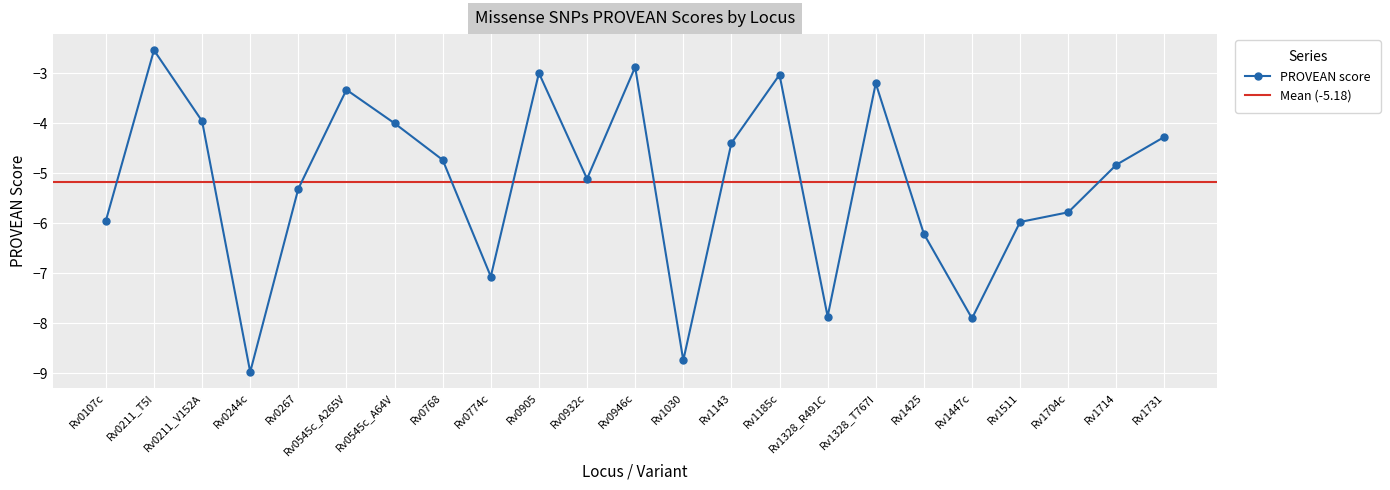

At which category does the data reach its first local peak?

Rv0211_T5I